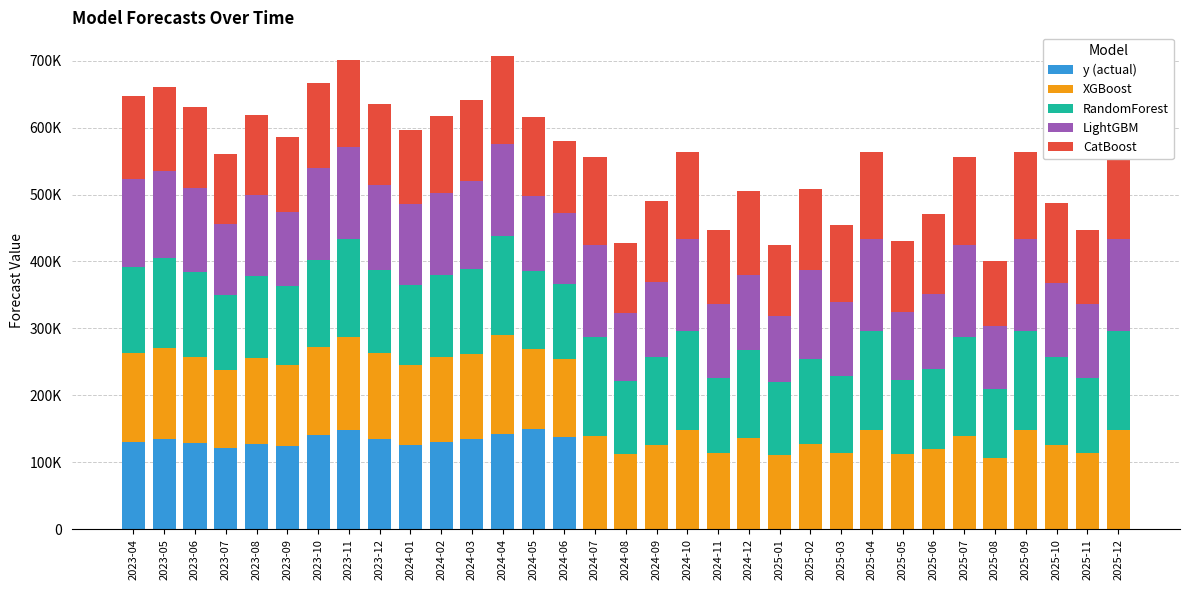

Between 2023-12 and 2025-03, which is larger?

2023-12